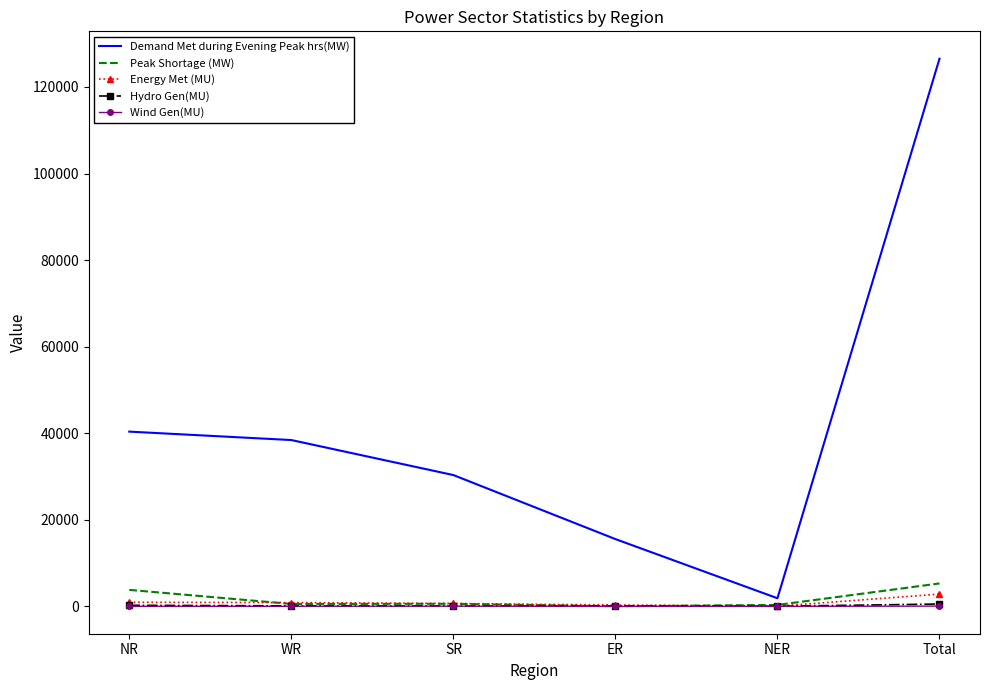

What are all the series names shown in the legend?

Demand Met during Evening Peak hrs(MW), Peak Shortage (MW), Energy Met (MU), Hydro Gen(MU), Wind Gen(MU)